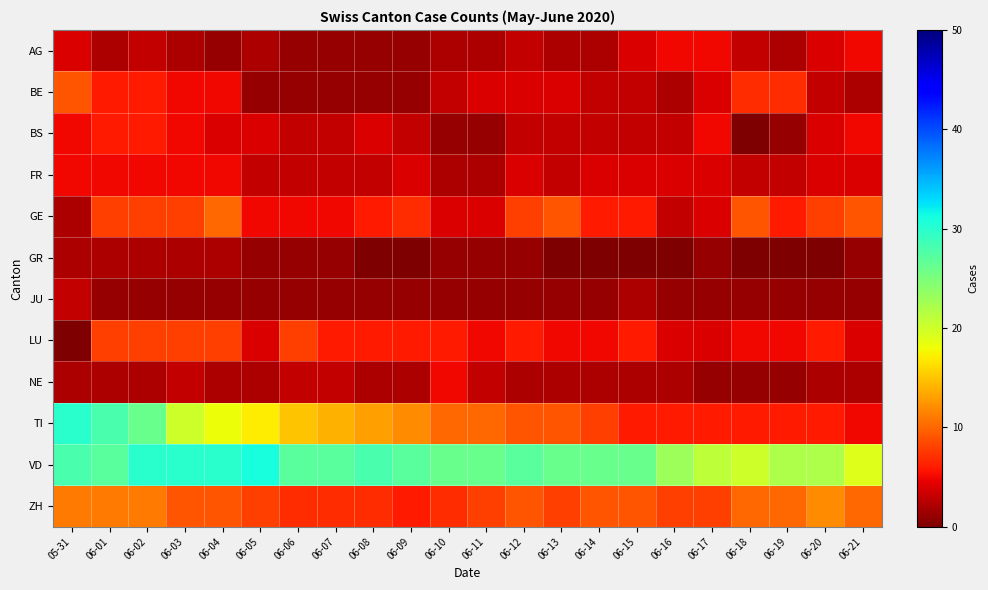

List the series in order of their peak value, lowest first.

GR, JU, AG, FR, NE, BS, LU, BE, GE, ZH, TI, VD